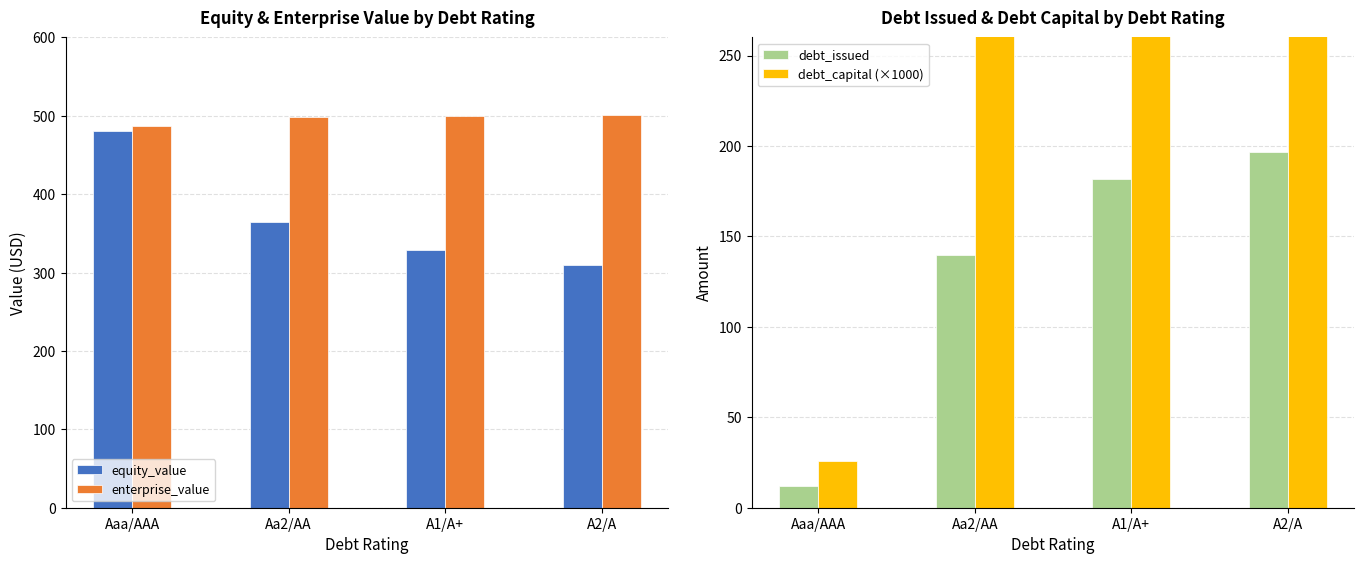

List the series in order of their peak value, highest first.

debt_capital (×1000), enterprise_value, equity_value, debt_issued